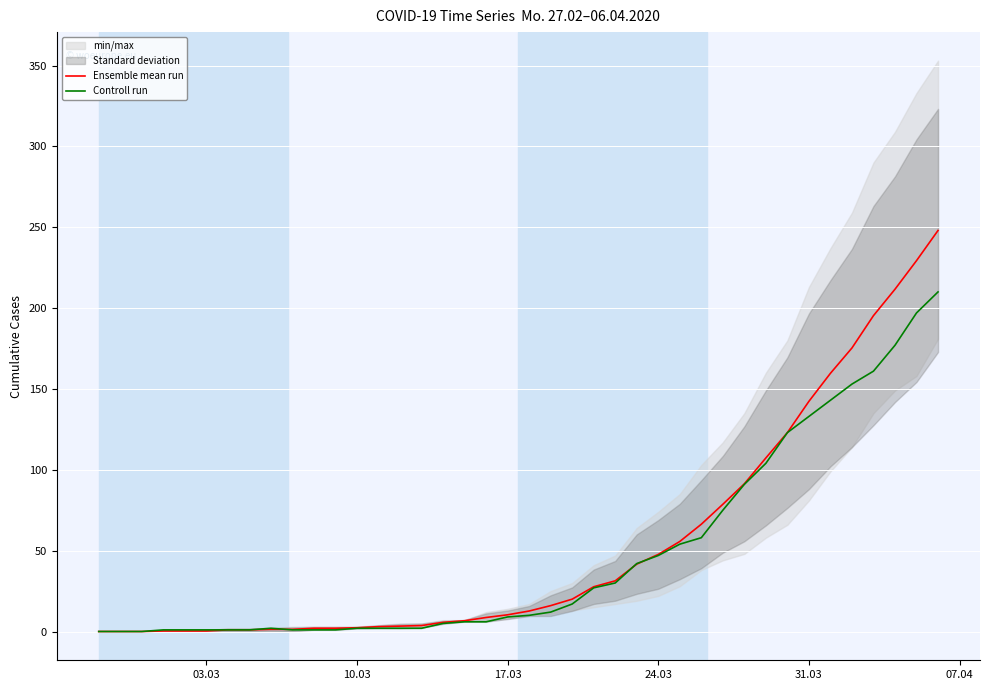

The Ensemble mean run series shows 211.4 at 31.03. True or false?

False